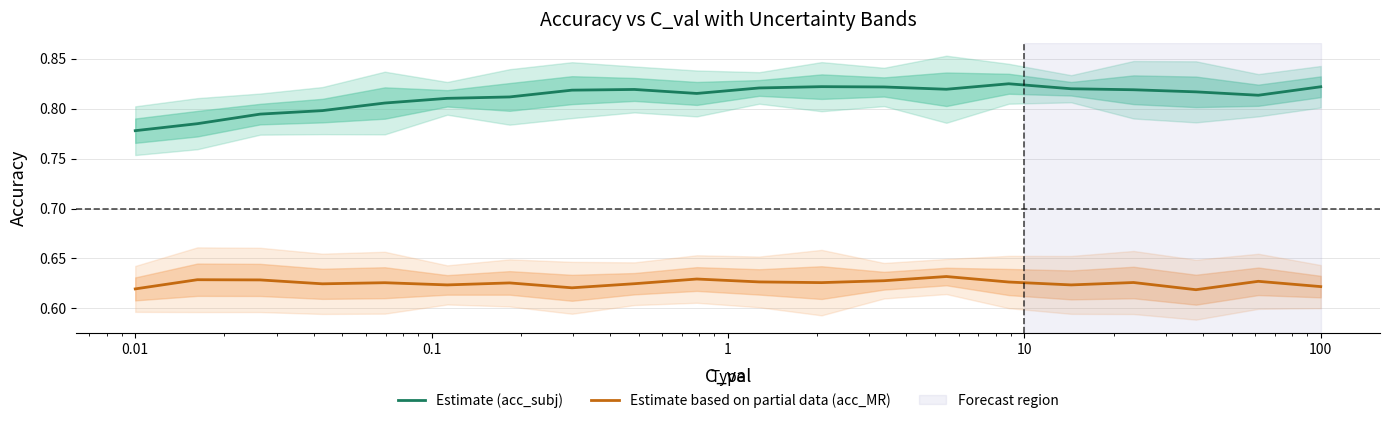

Which series has the largest total across all categories?

Estimate (acc_subj)